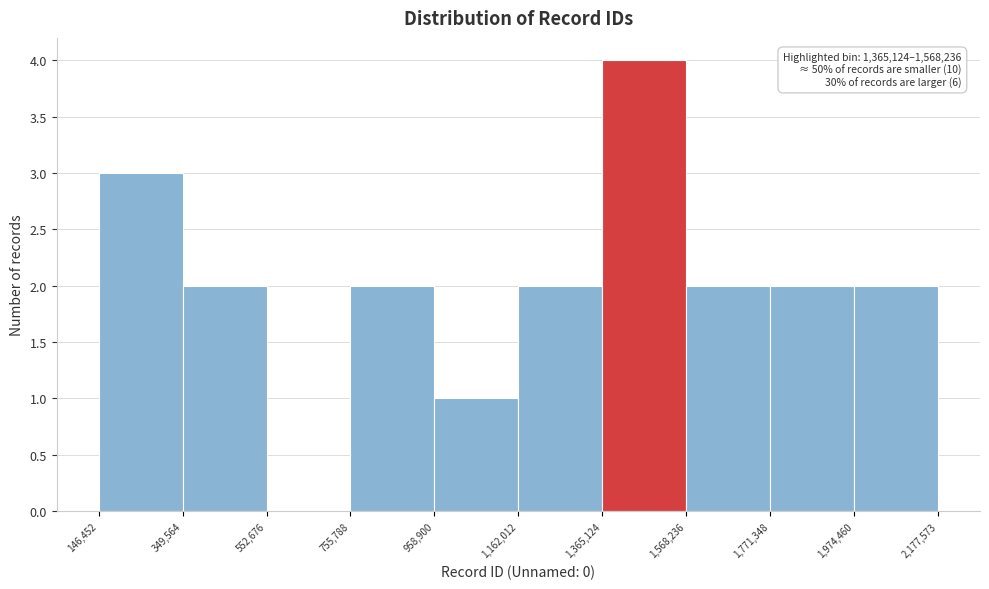

Which range on the x-axis has the tallest bar?

1,365,124 to 1,568,236